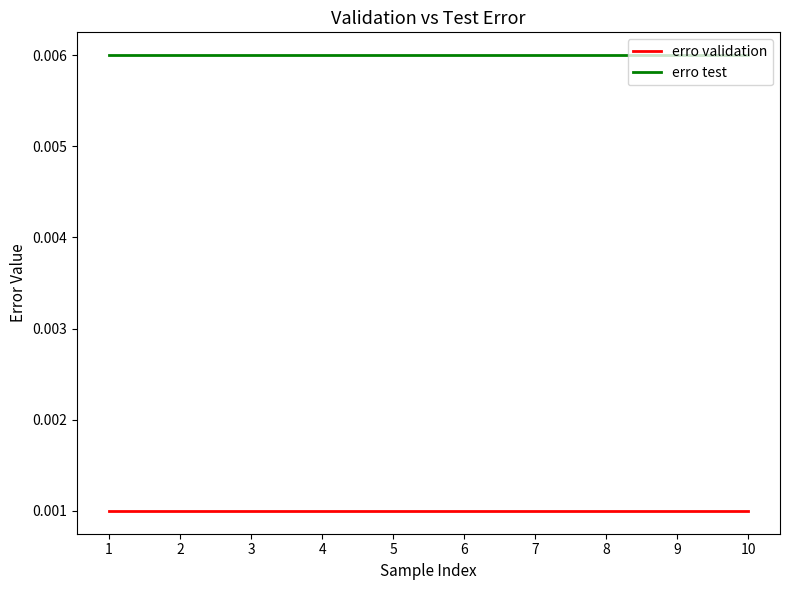

Is the value of erro test at 4 greater than the value of erro validation at 9?

Yes